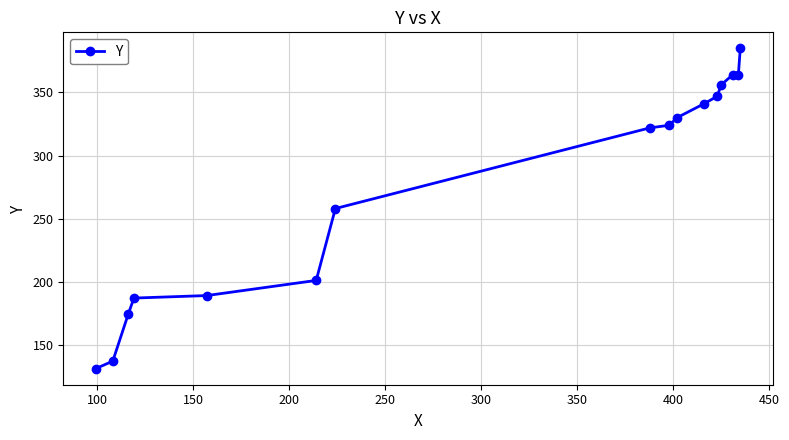

What is the value of the 2nd point from the left?

137